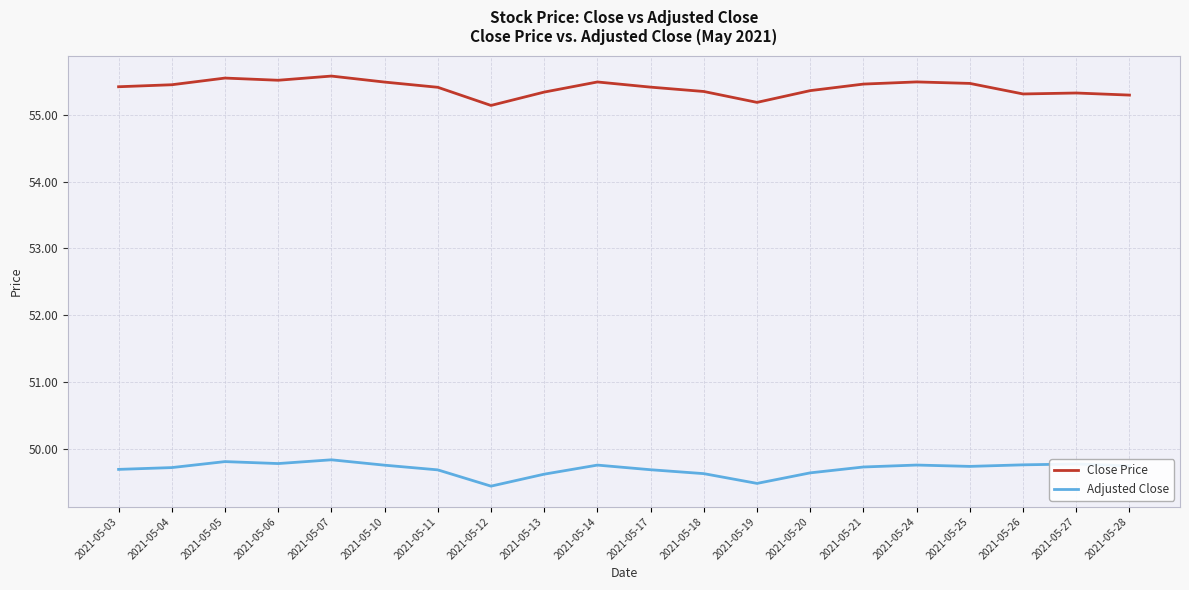

What is the smallest value displayed?

49.4